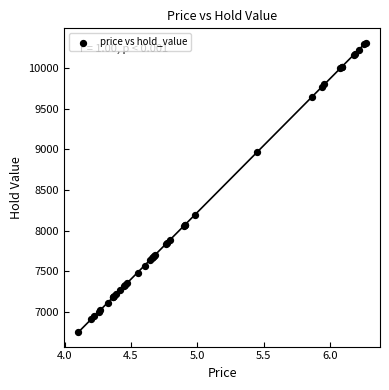

What Y value in the scatter plot is closest to 8531?

8196.9